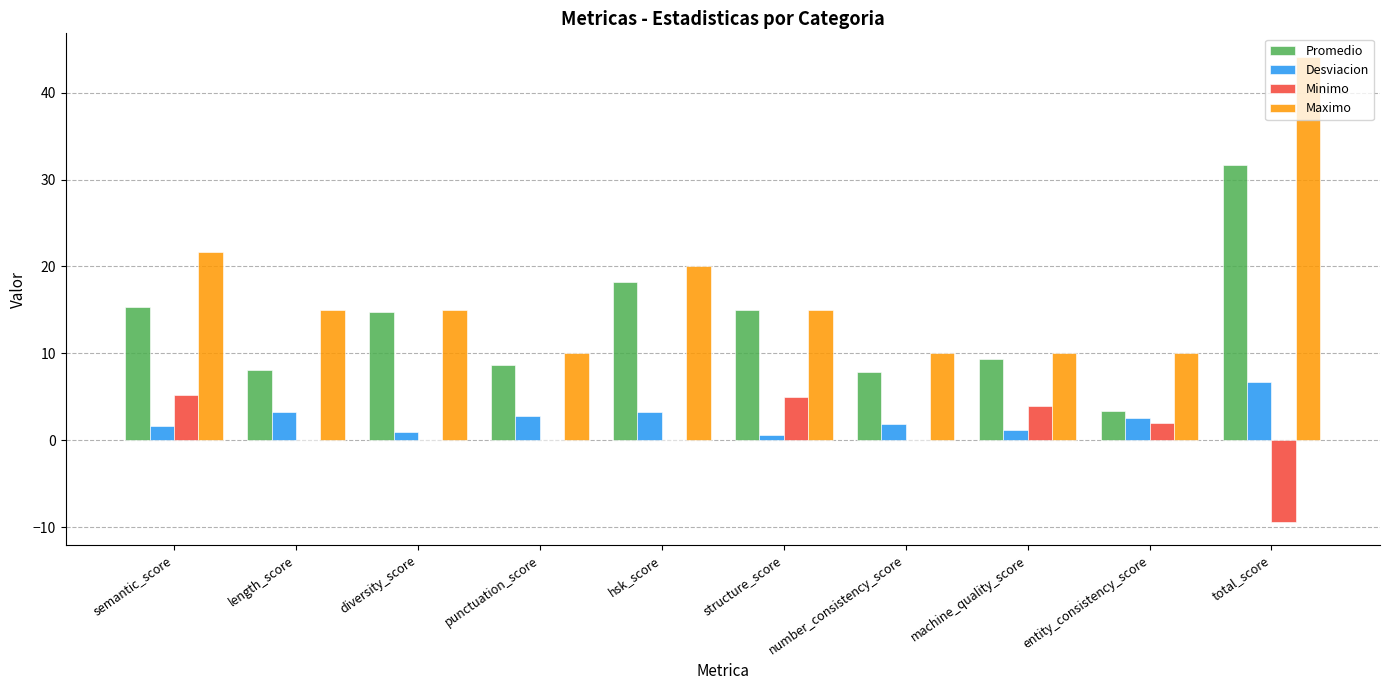

Are the bars horizontal?

No